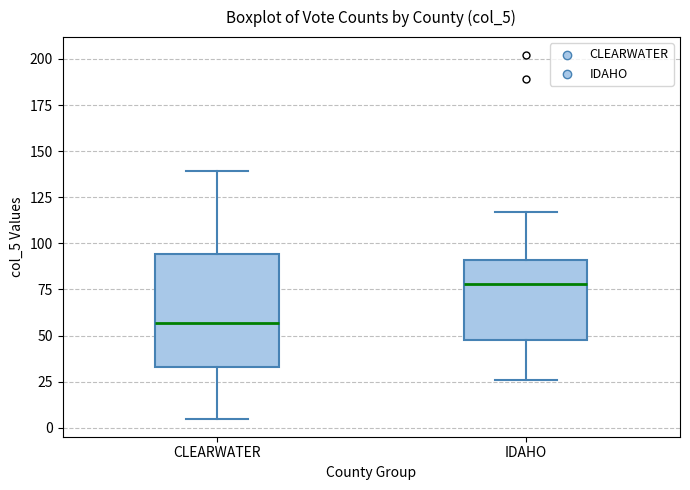

Reading left to right, transcribe this box plot: for each box, give where its median line is, the range the box spans, and where its two whiskers end, as read against the y-axis. The values are not printed on the chart, so give them approximately, as read against the axis.

CLEARWATER: median 55, box 35 to 95, whiskers 5 to 140
IDAHO: median 80, box 50 to 90, whiskers 25 to 115